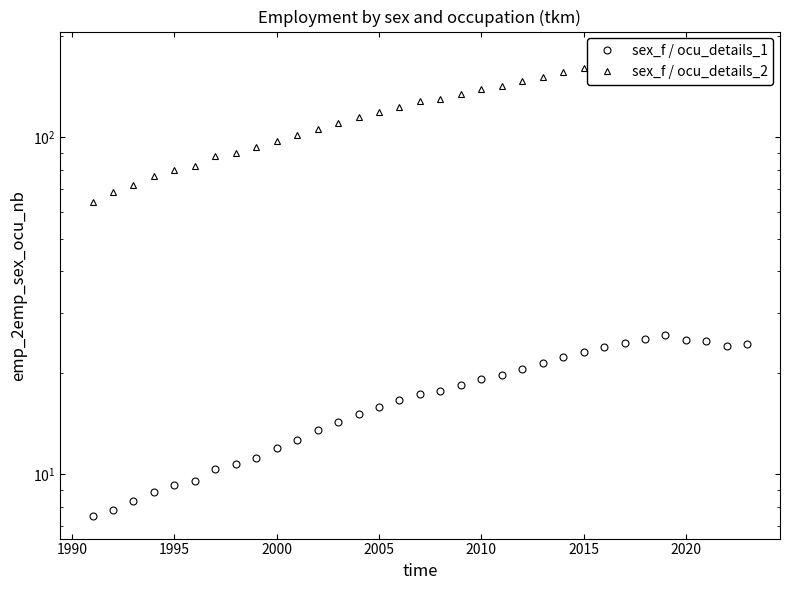

What is the sum of all sex_f / ocu_details_2 values?

4122.7